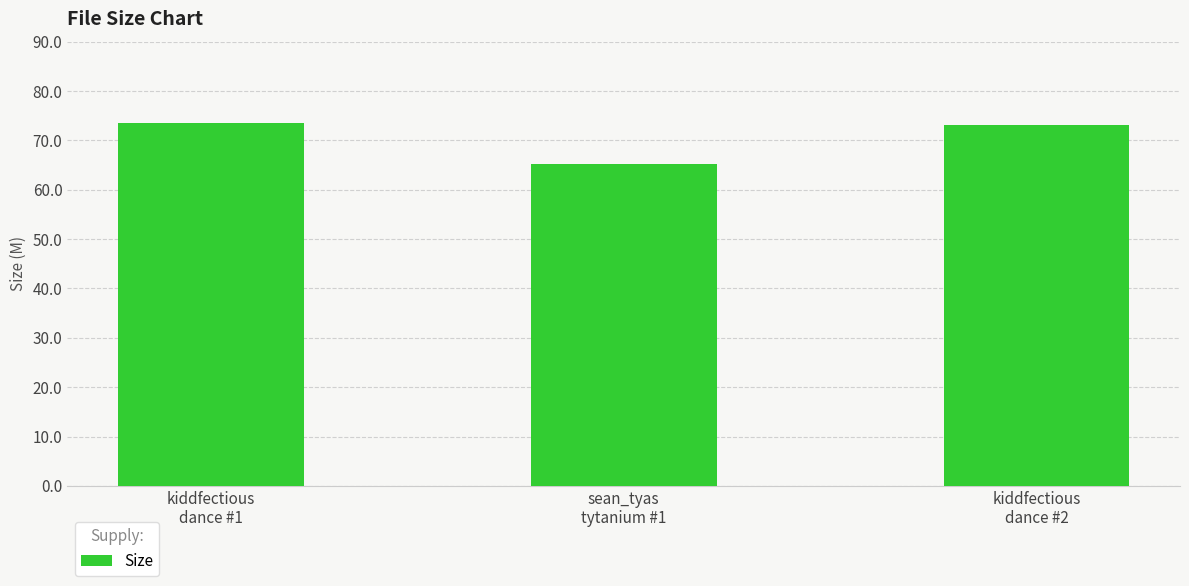

Reading left to right, extract all data points from this chart.

kiddfectious
dance #1=73.5	sean_tyas
tytanium #1=65.2	kiddfectious
dance #2=73.0